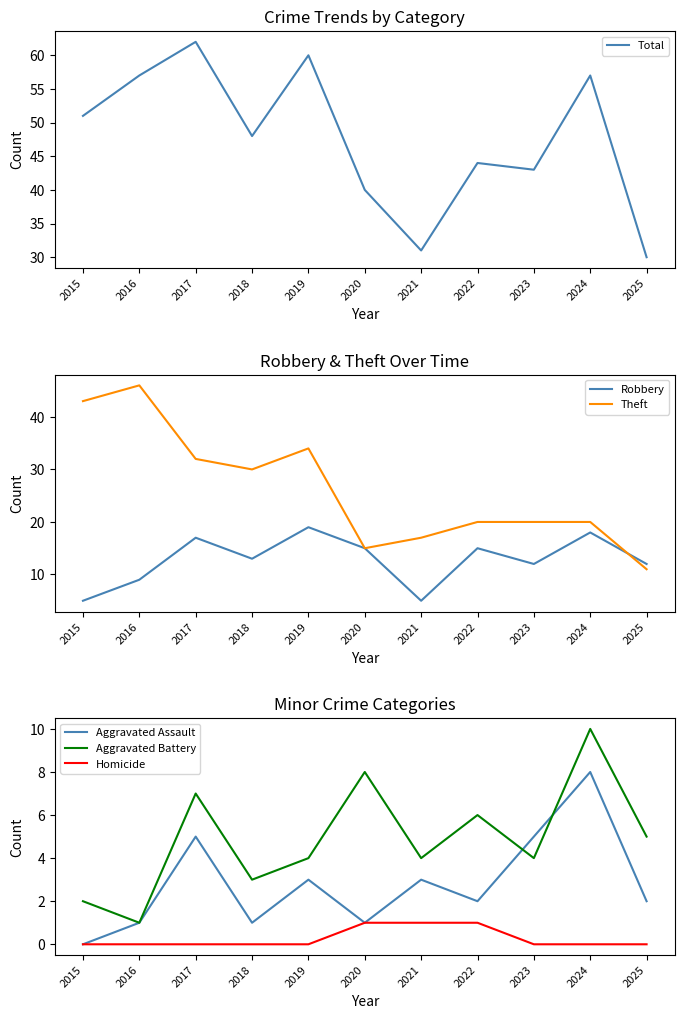

Where do Robbery and Theft first cross each other?

2024 and 2025